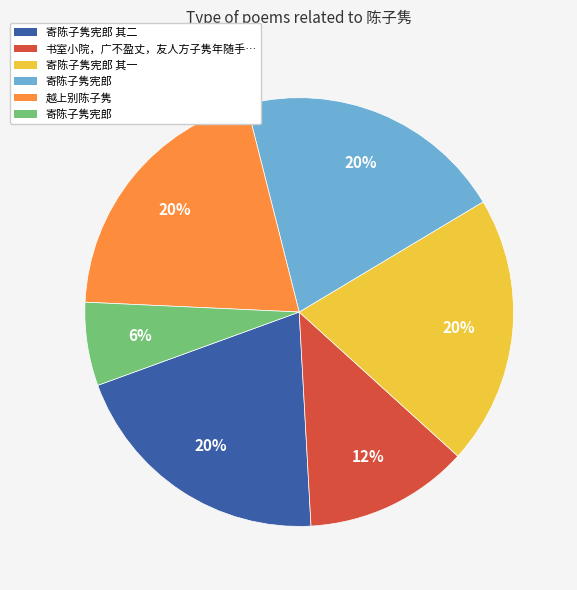

To the nearest percent, what is the difference between the largest and smallest slice percentages?

14%